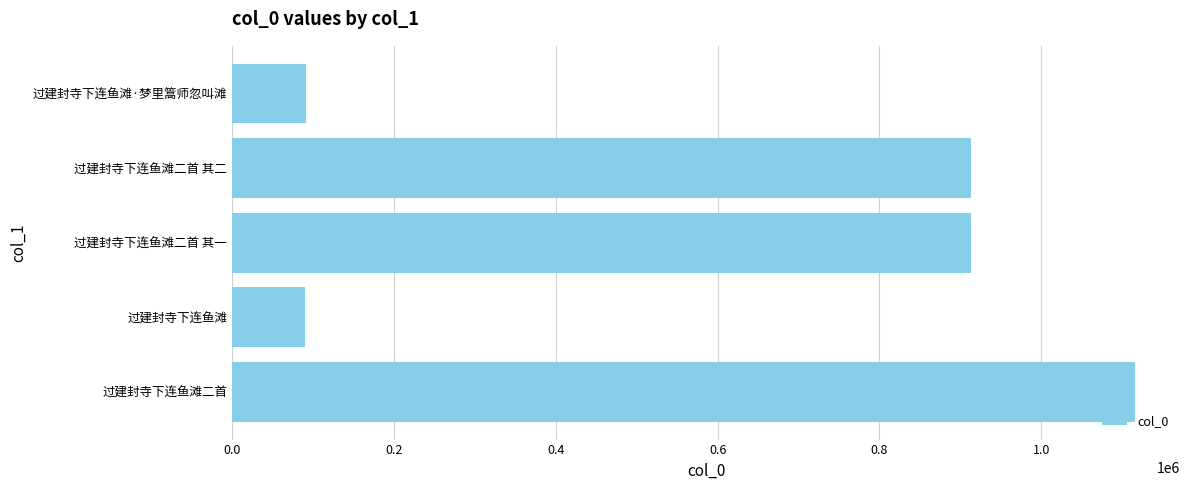

Which label corresponds to the largest value in the chart?

过建封寺下连鱼滩二首